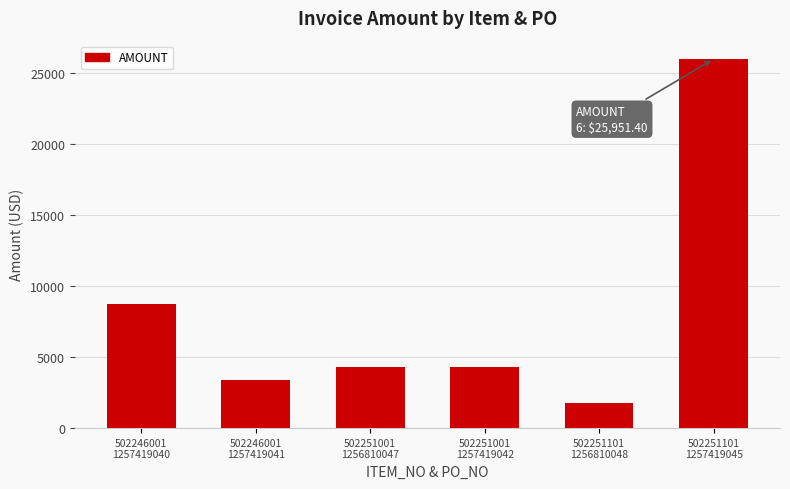

What is the difference between the values at 502251101
1257419045 and 502251001
1256810047?

21674.3